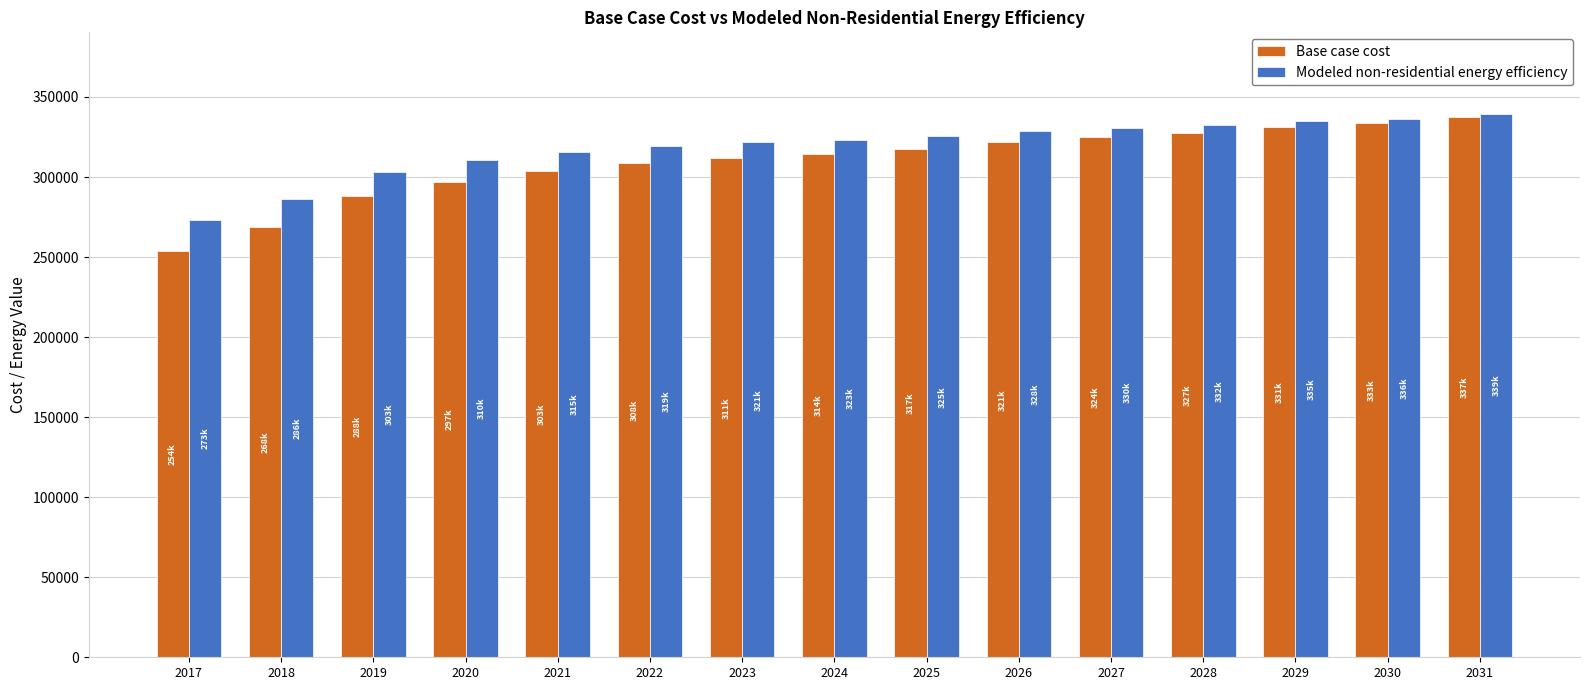

What is the lowest value of the Modeled non-residential energy efficiency series?

273427.3